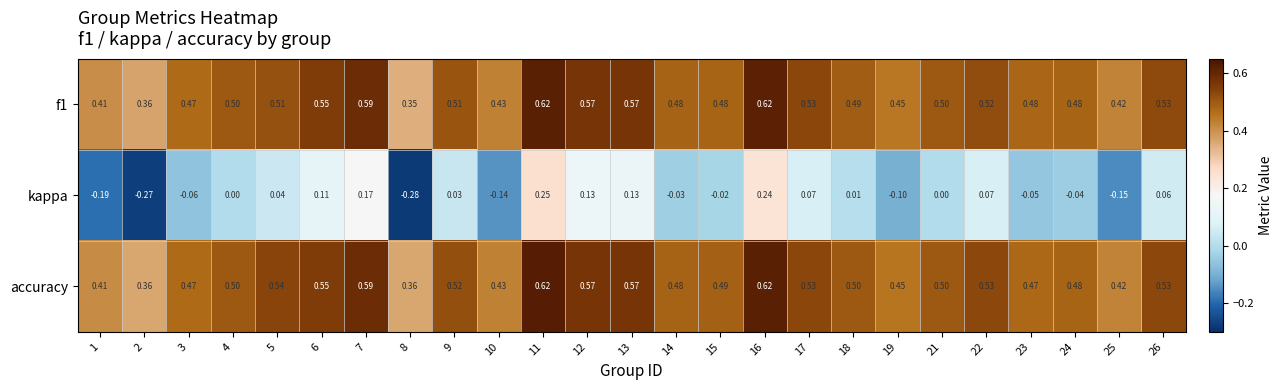

Between 17 and 21, which series saw the biggest shift?

kappa